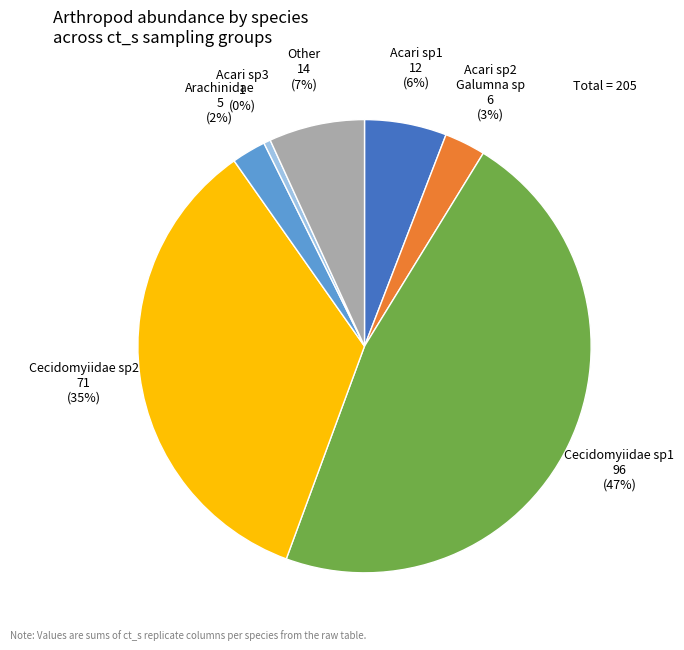

To the nearest percent, what is the average slice percentage?

14%